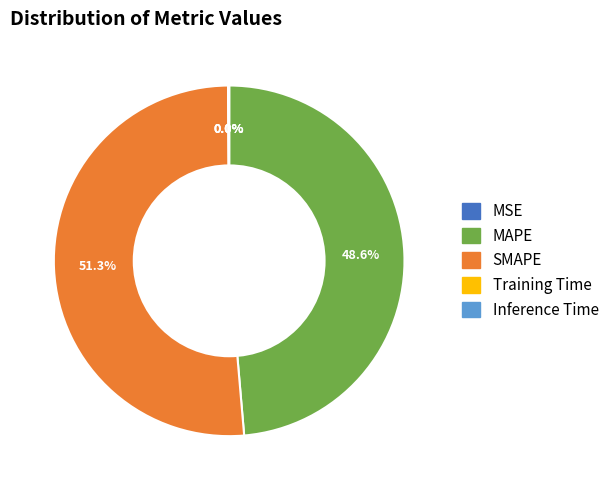

Which slice is the largest?

SMAPE